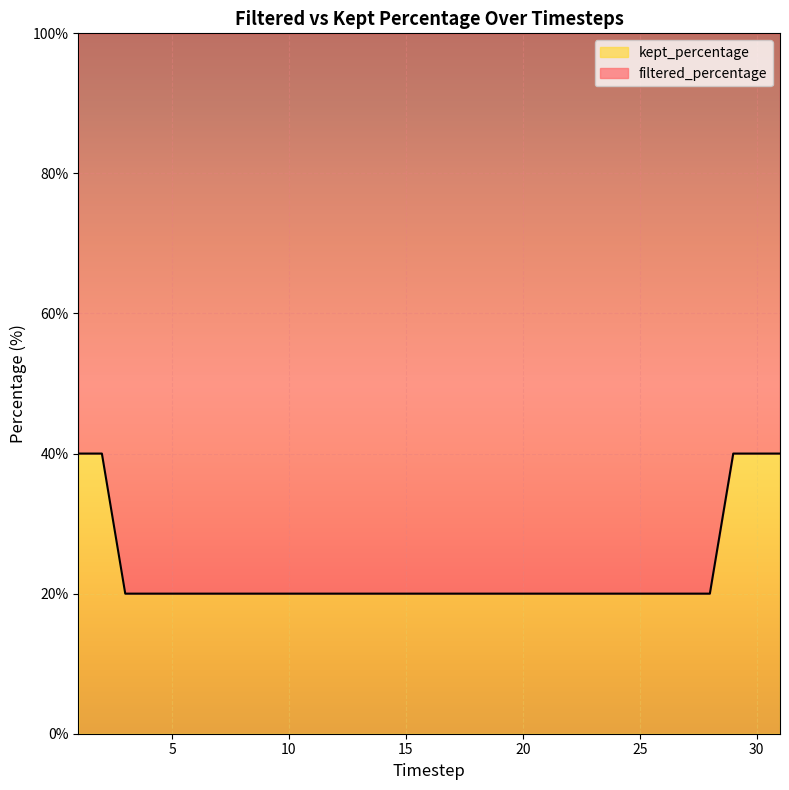

Rank the categories by value from lowest to highest.

3.0, 4.0, 5.0, 6.0, 7.0, 8.0, 9.0, 10.0, 11.0, 12.0, 13.0, 14.0, 15.0, 16.0, 17.0, 18.0, 19.0, 20.0, 21.0, 22.0, 23.0, 24.0, 25.0, 26.0, 27.0, 28.0, 1.0, 2.0, 29.0, 30.0, 31.0